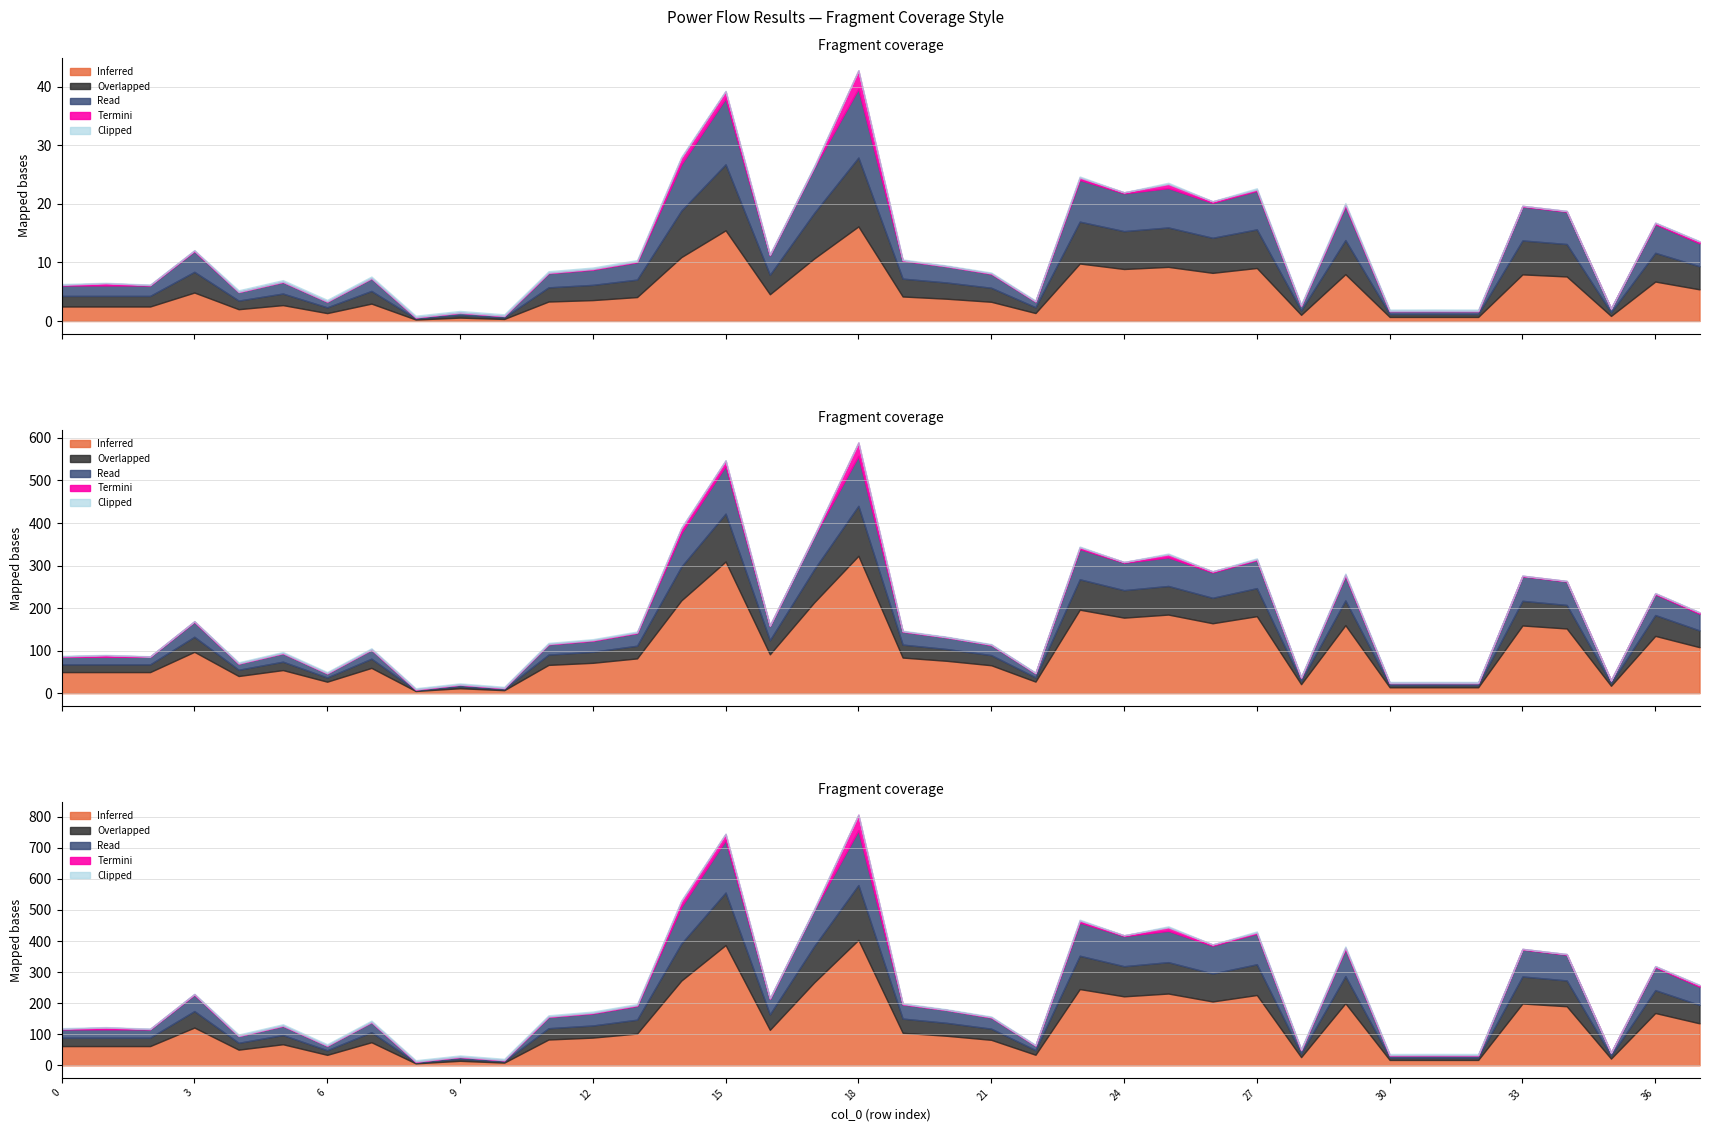

At how many categories does at least one series exceed 4?

18